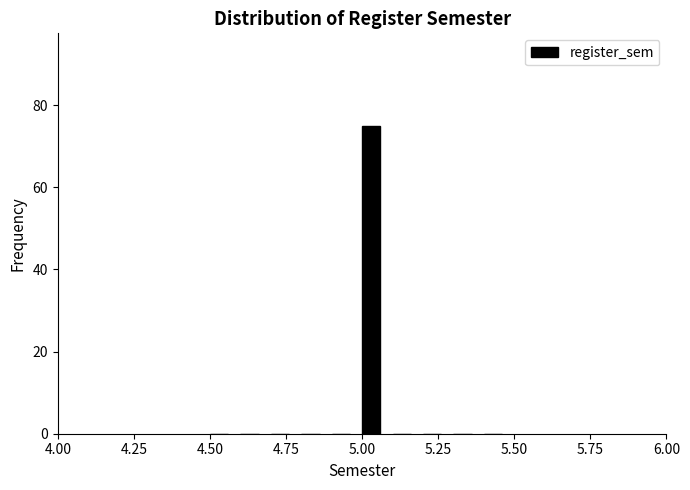

Around what value on the x-axis is the tallest bar? Give the approximate position of its centre, as read against the axis.

5.05